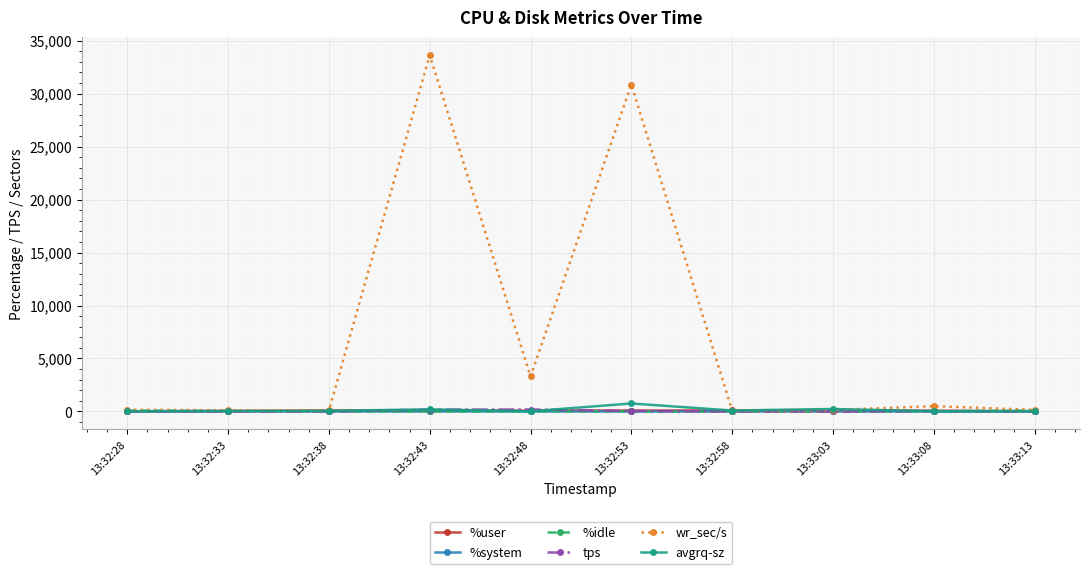

Which series has the widest spread of values?

wr_sec/s